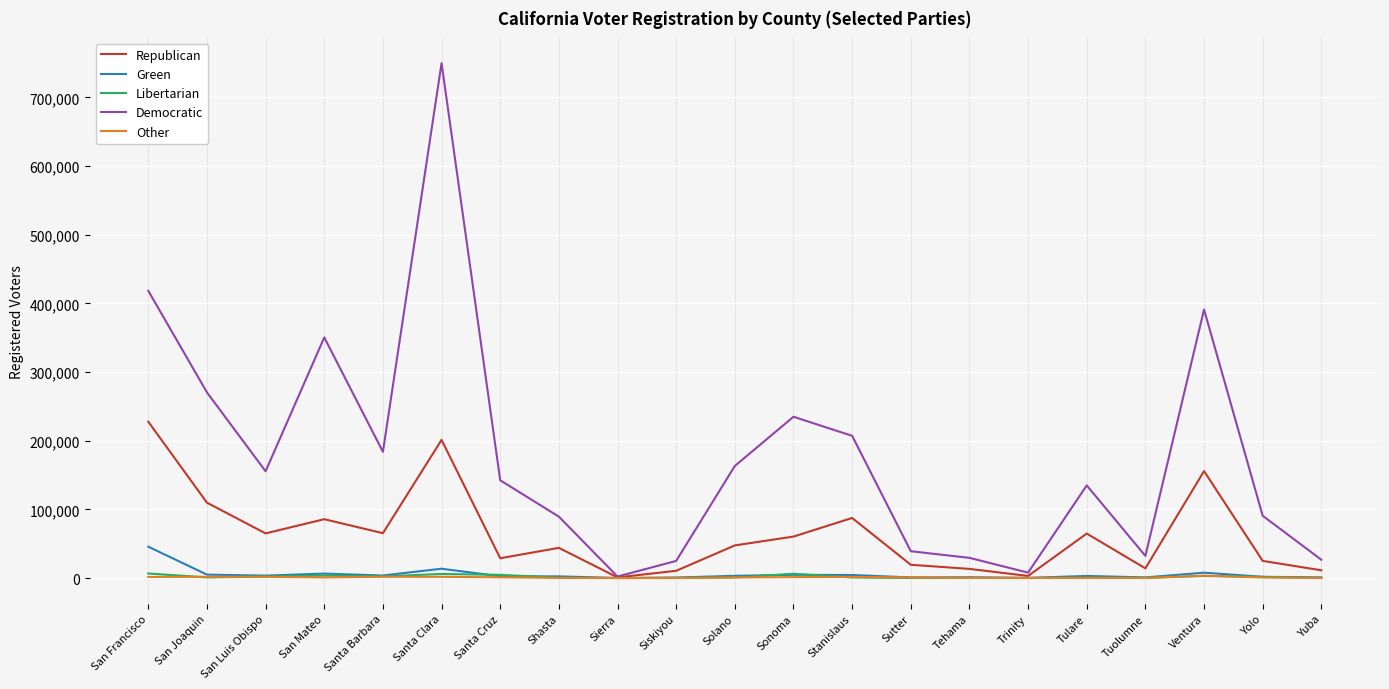

Read the Democratic value at Yolo, to the nearest 100.

90700